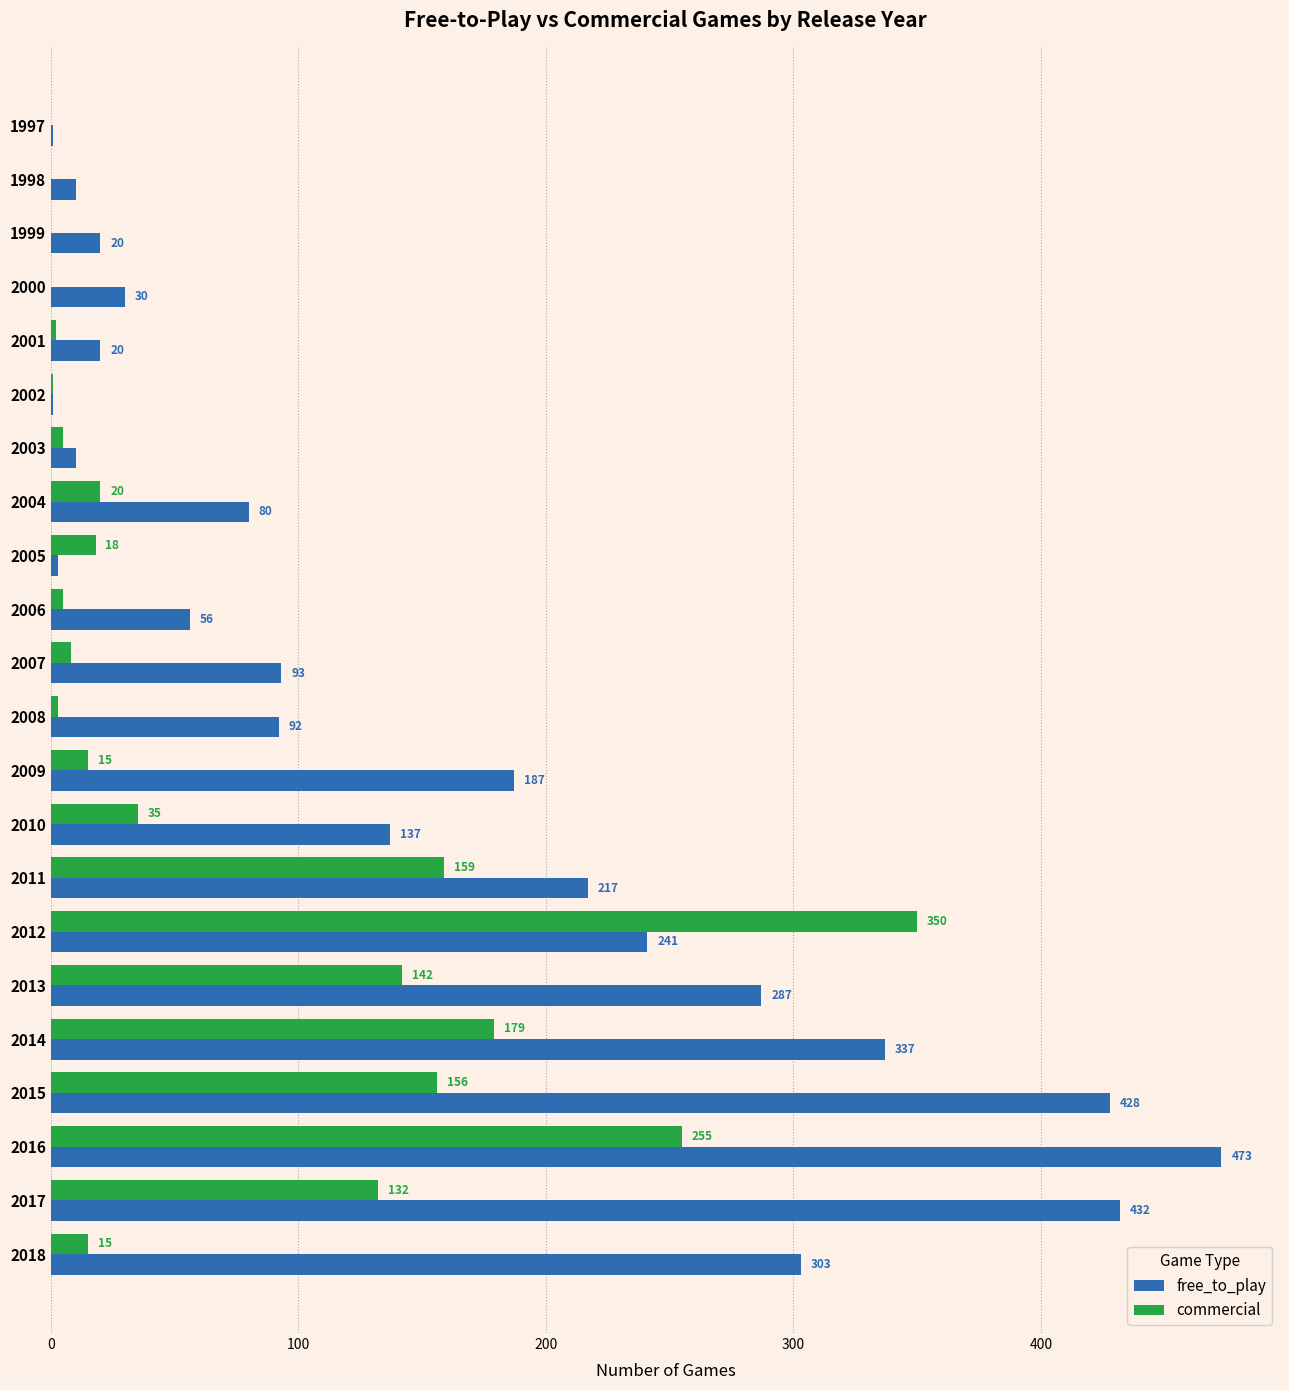

Between 2003 and 2018, which series saw the biggest shift?

free_to_play